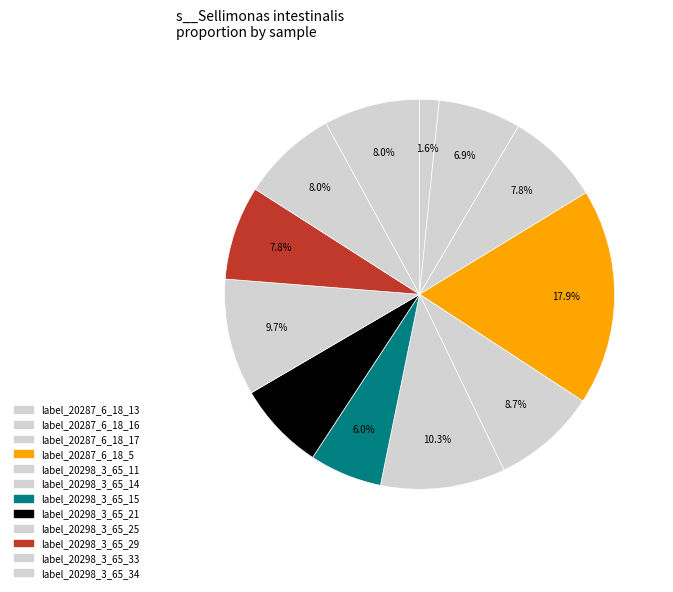

How many slices are in this pie chart?

12